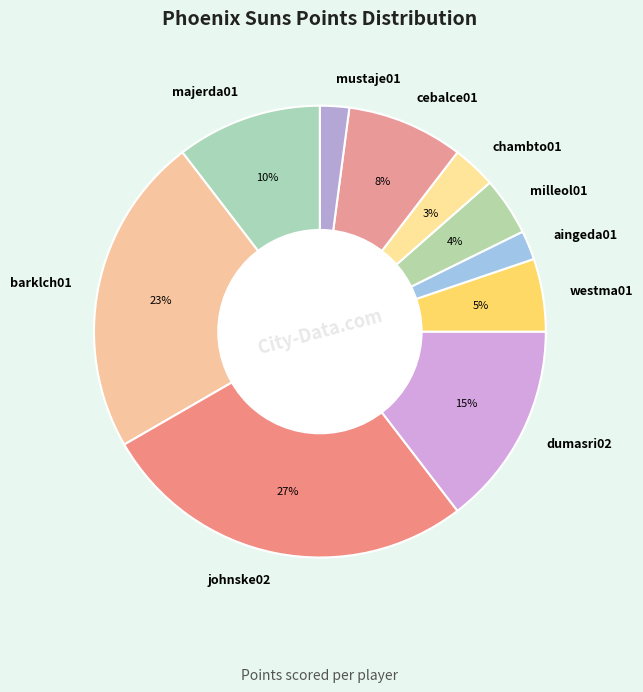

Approximately how many times larger is the value at chambto01 compared to milleol01?

0.8